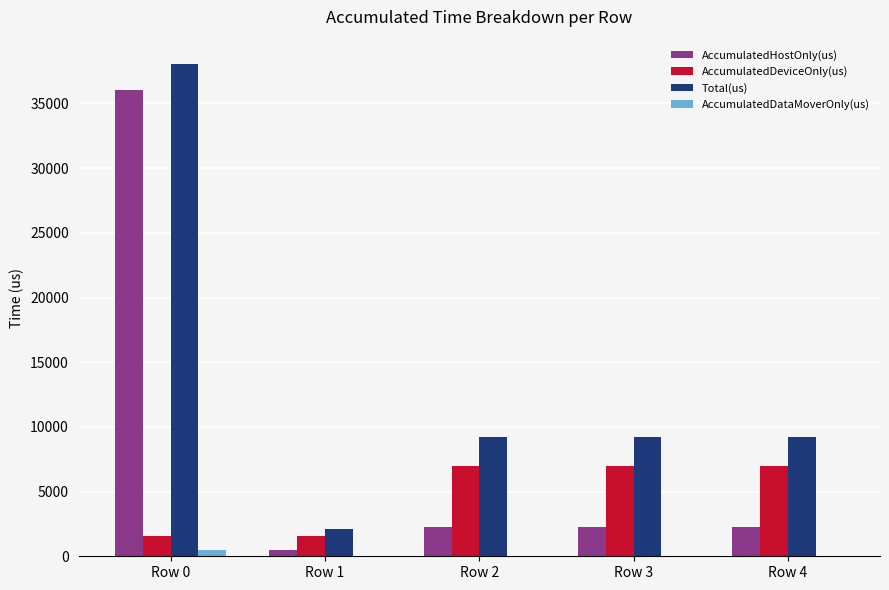

Does the chart contain stacked bars?

No